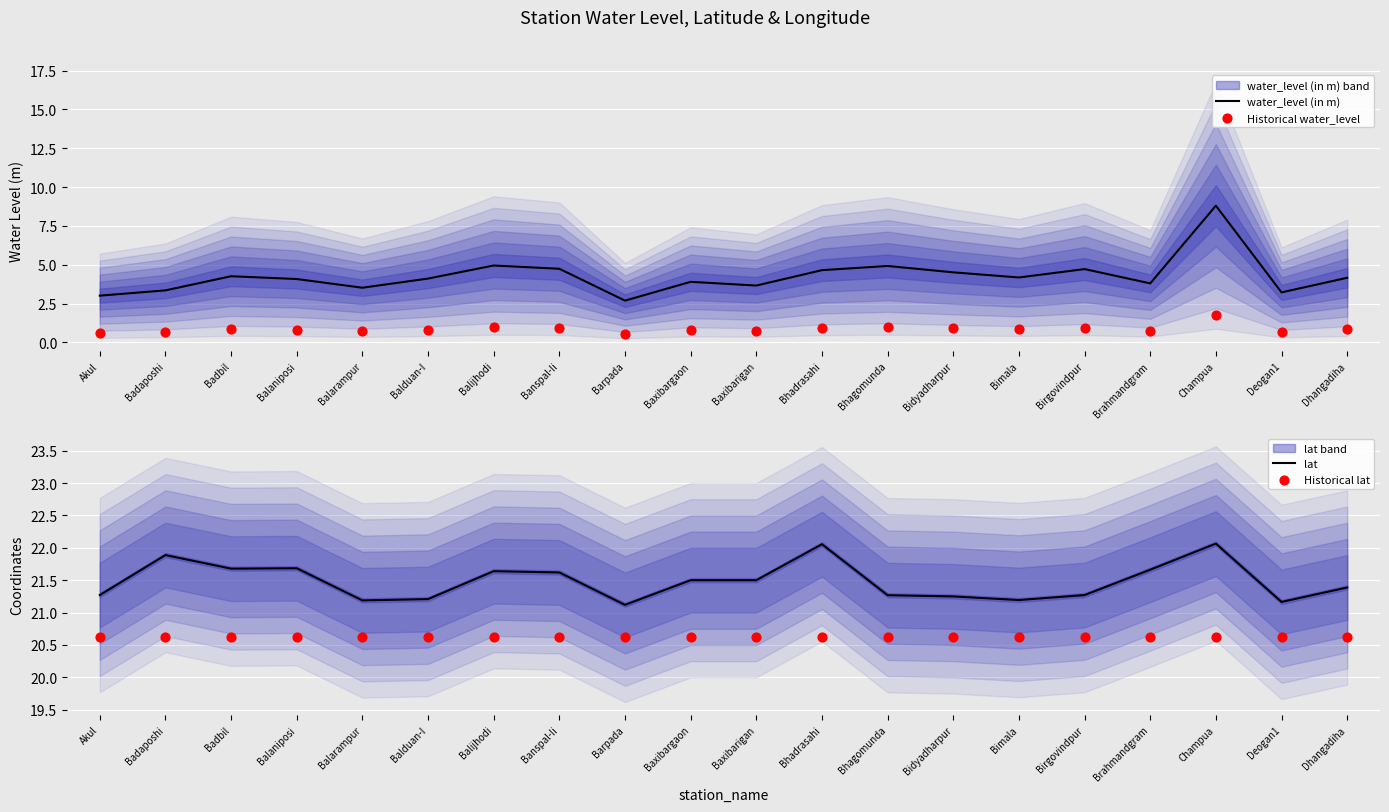

Which series contains the highest Y value?

lat